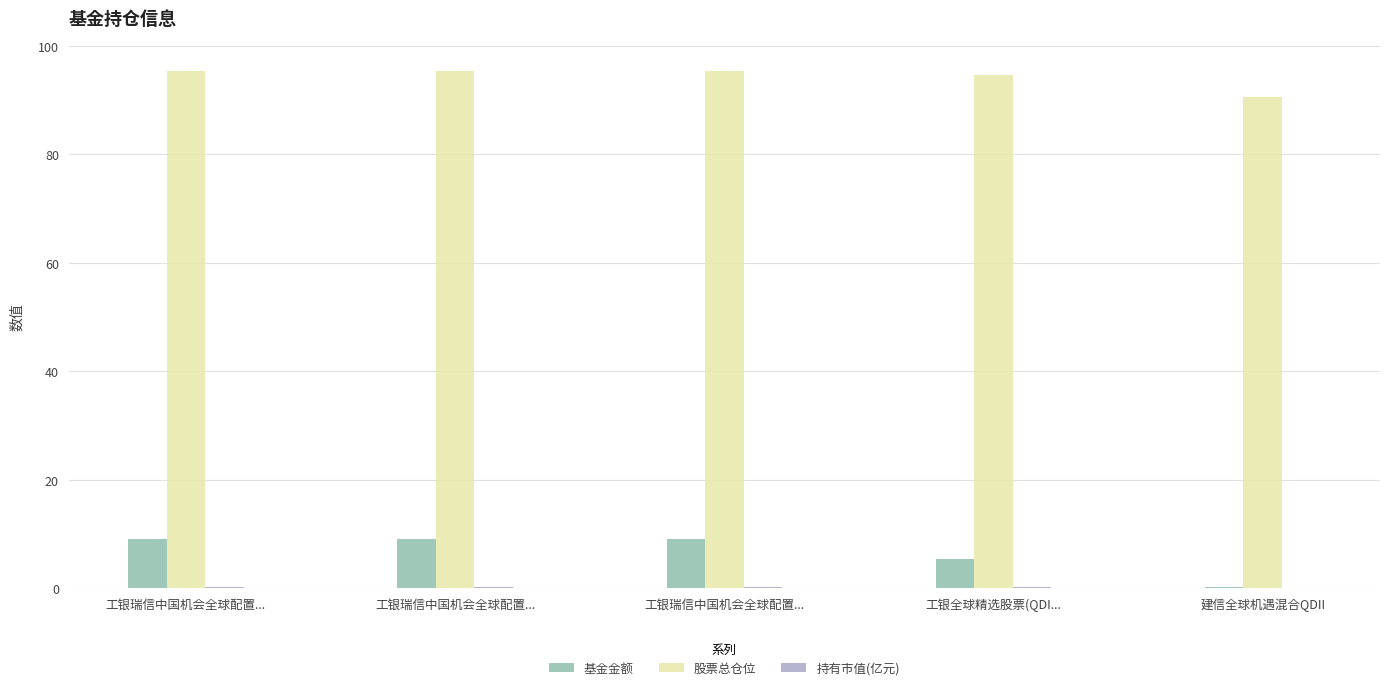

What is the difference between the maximum and minimum values in the 基金金额 series?

8.8